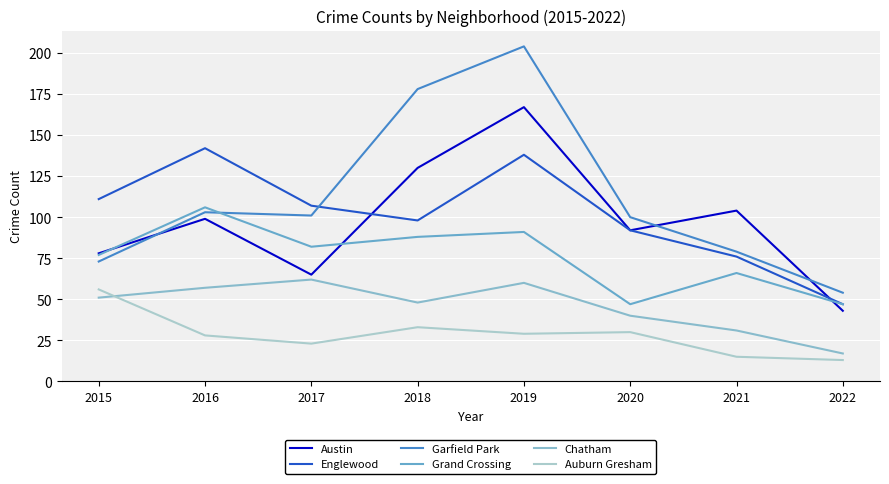

At which category does Garfield Park reach its first local peak?

2016